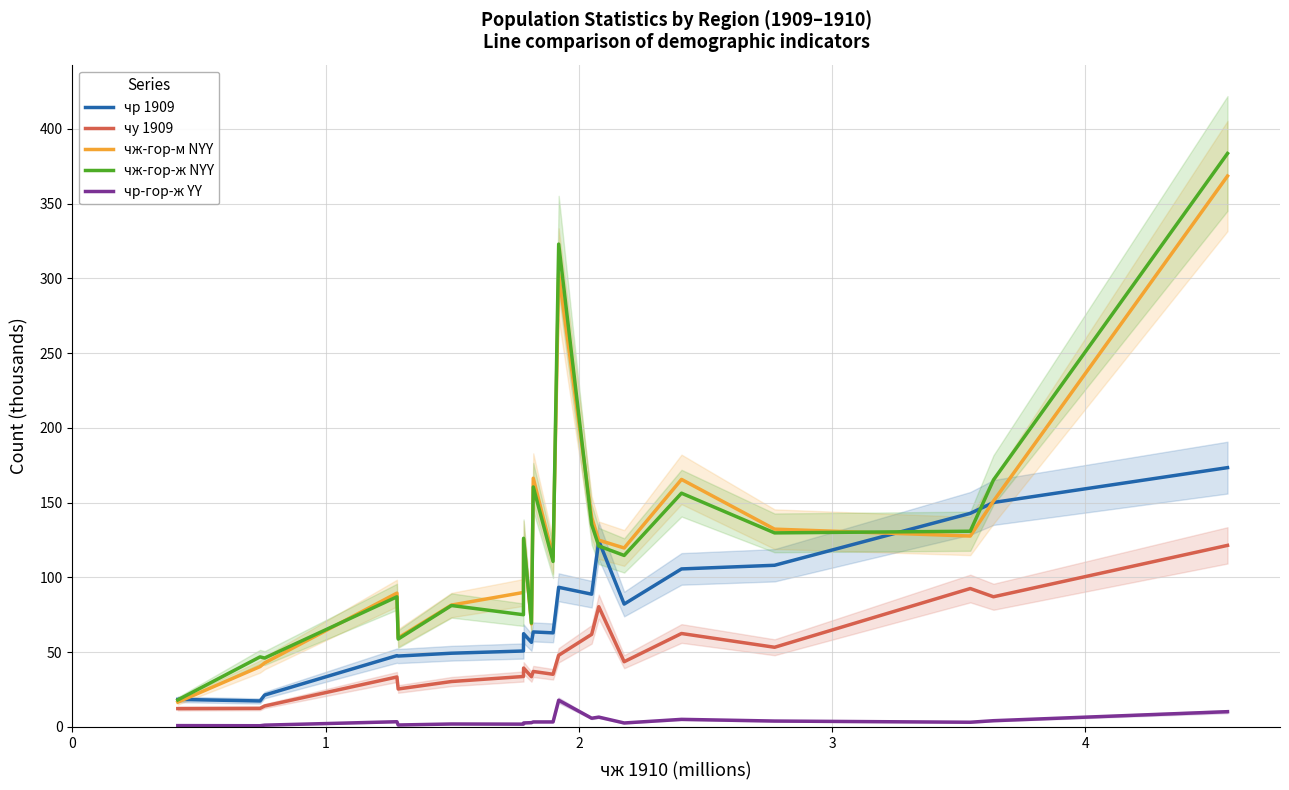

Which series has the widest spread of values?

чж-гор-ж NYY